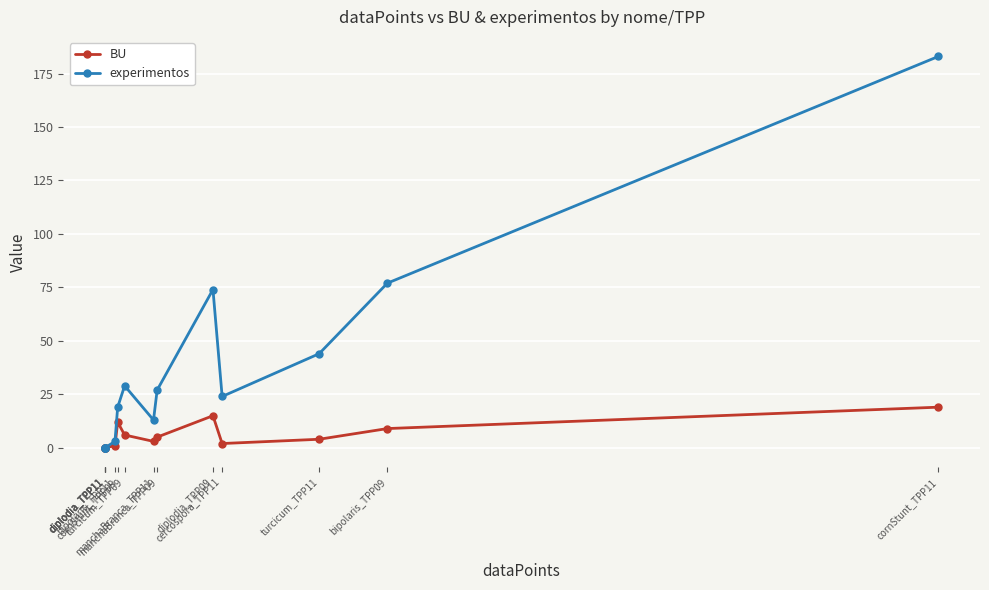

How many series are shown in this chart?

2